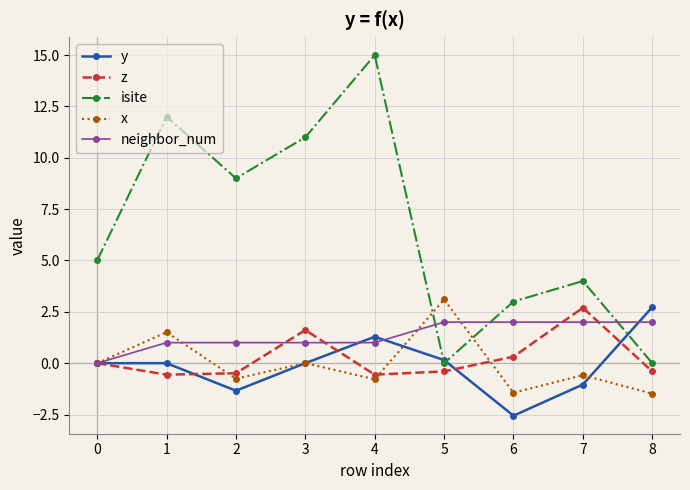

What are all the series names shown in the legend?

y, z, isite, x, neighbor_num